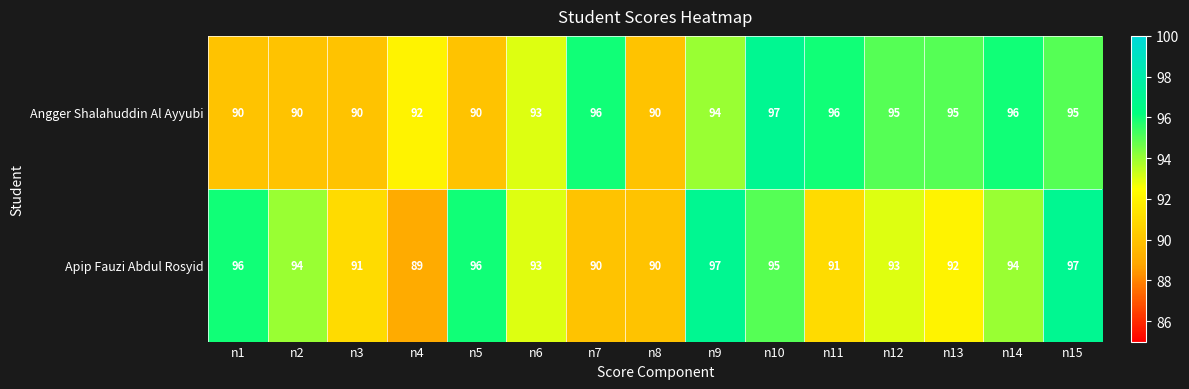

Count the number of data series in this chart.

2